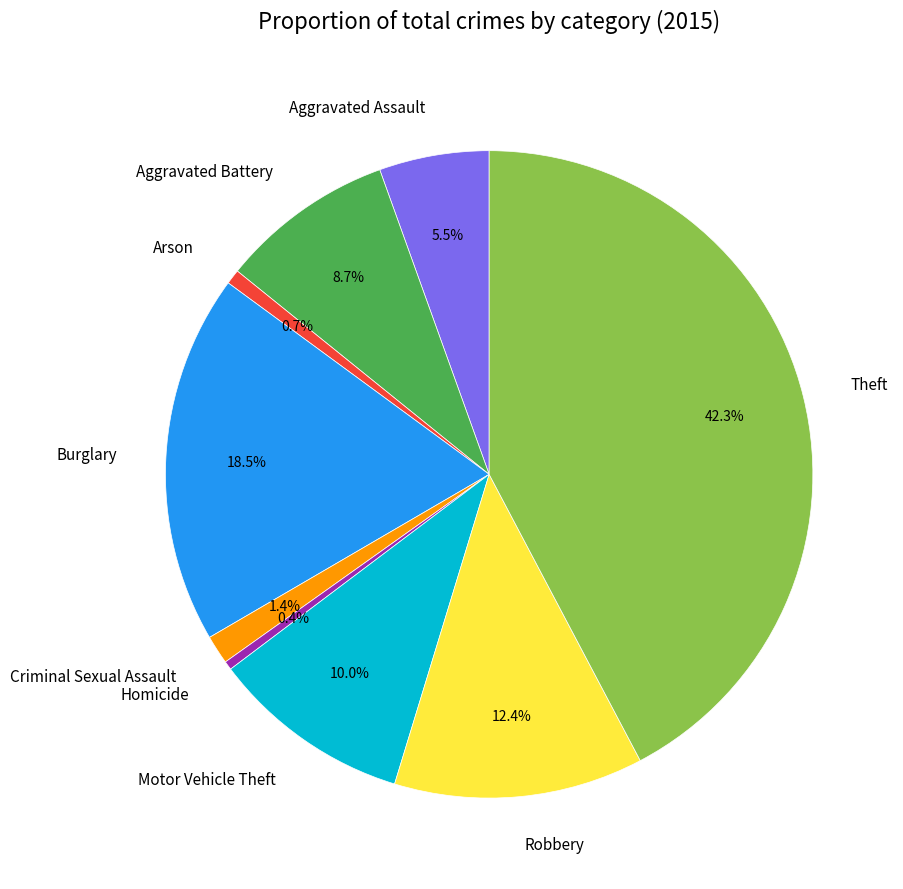

Is the sum of Burglary and Robbery greater than half?

No